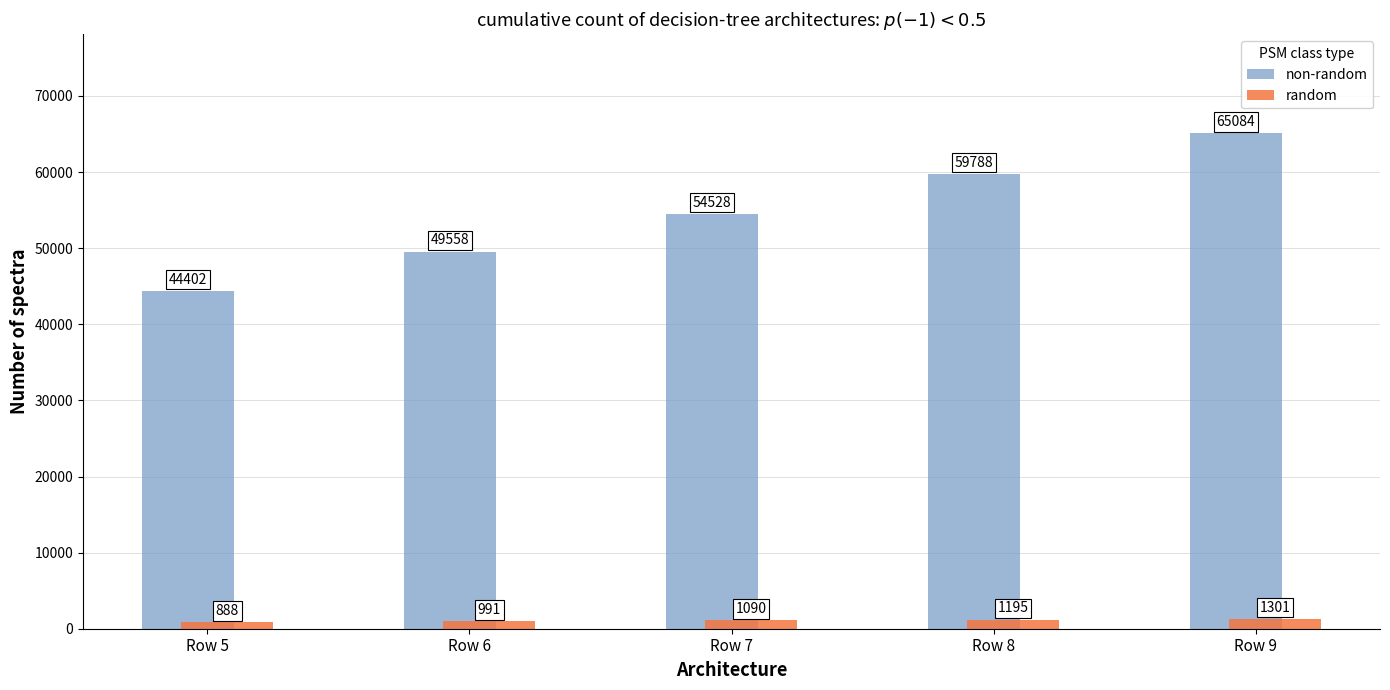

Is it true that random equals 1195.8 at Row 8?

True